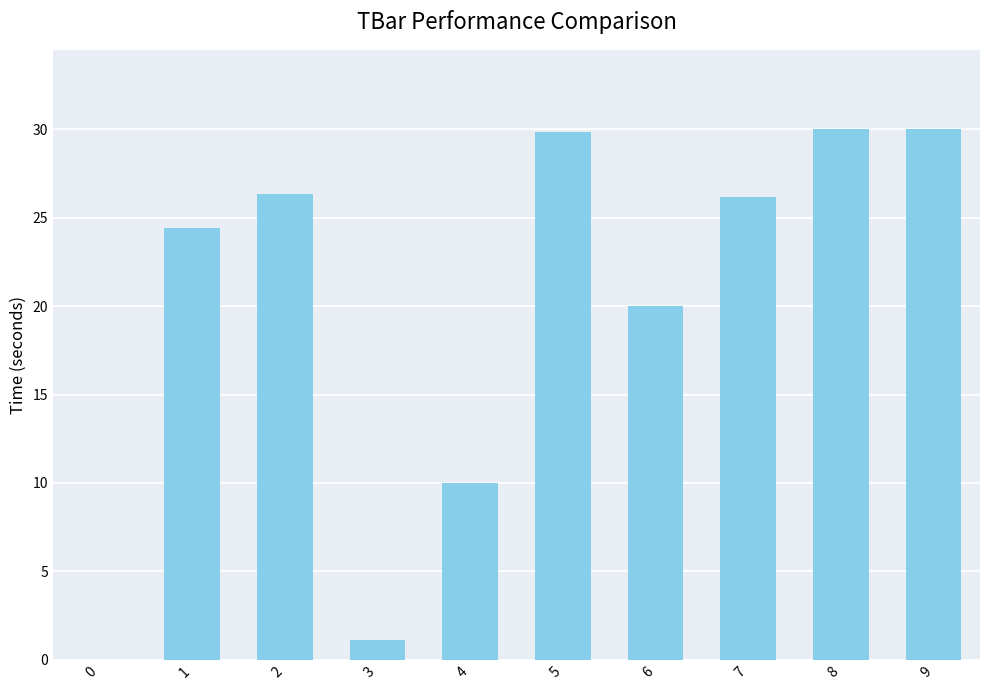

The value at 9 is 30.0. True or false?

True